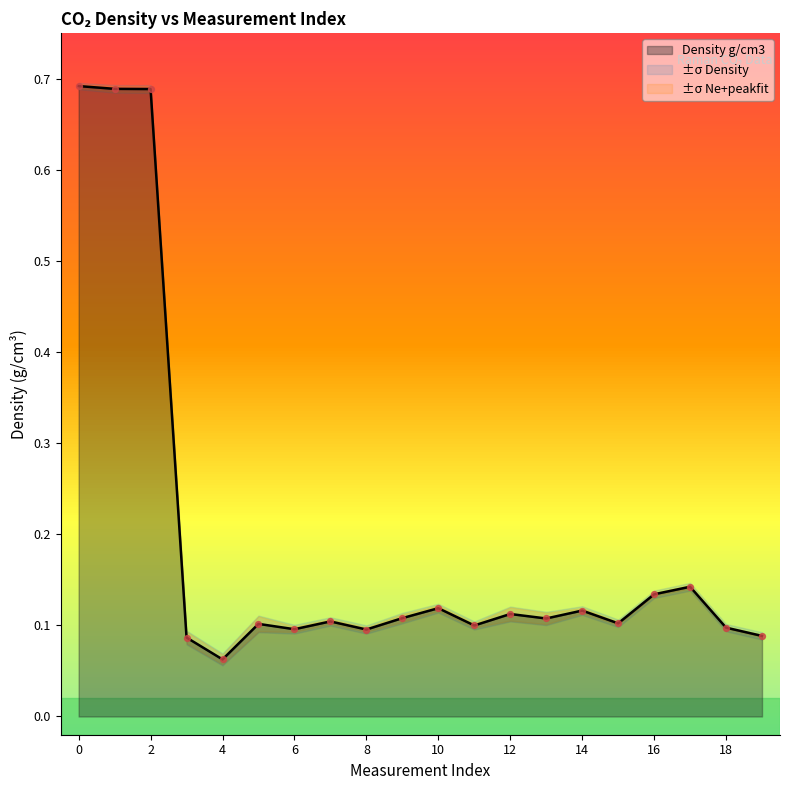

Which series has the largest total across all categories?

Density g/cm3